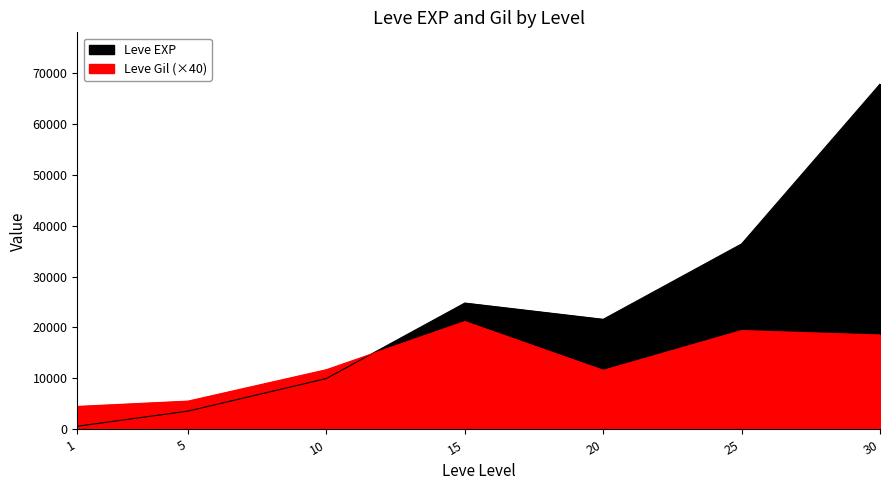

Where is Leve Gil nearest to the value 12840?

10